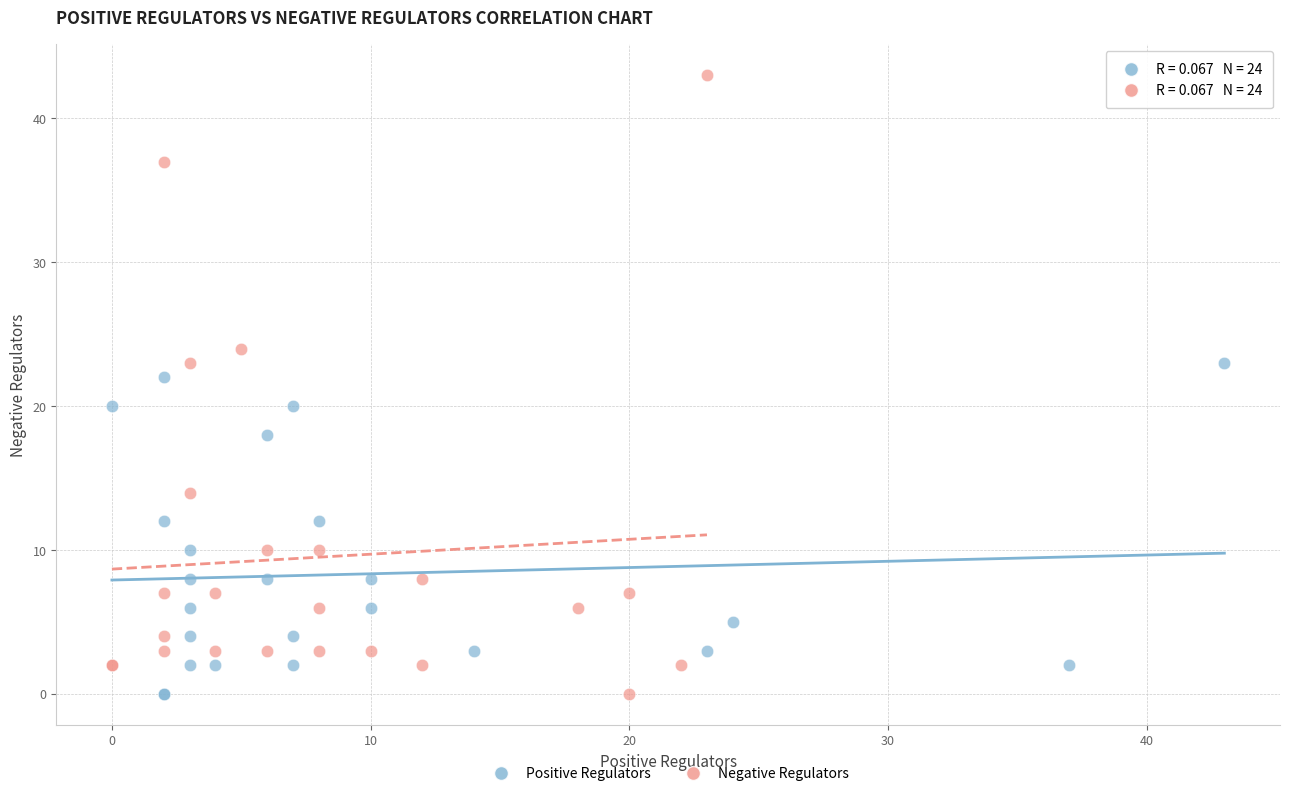

Which series reaches the maximum Y coordinate?

Negative Regulators